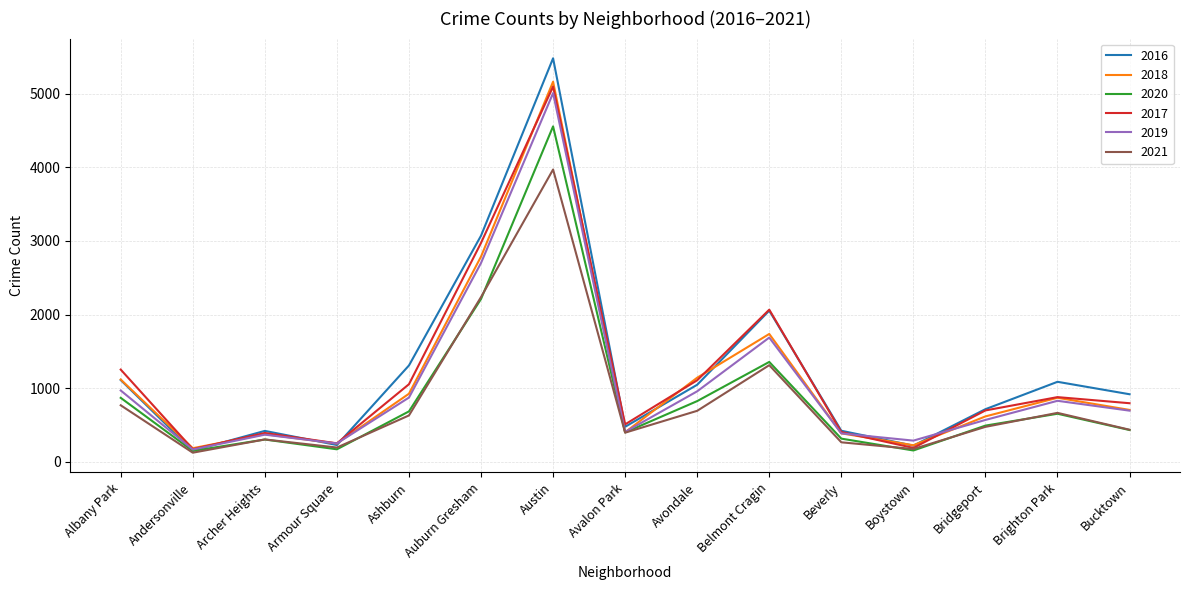

What is the difference between the maximum and second lowest values in the 2019 series?

4759